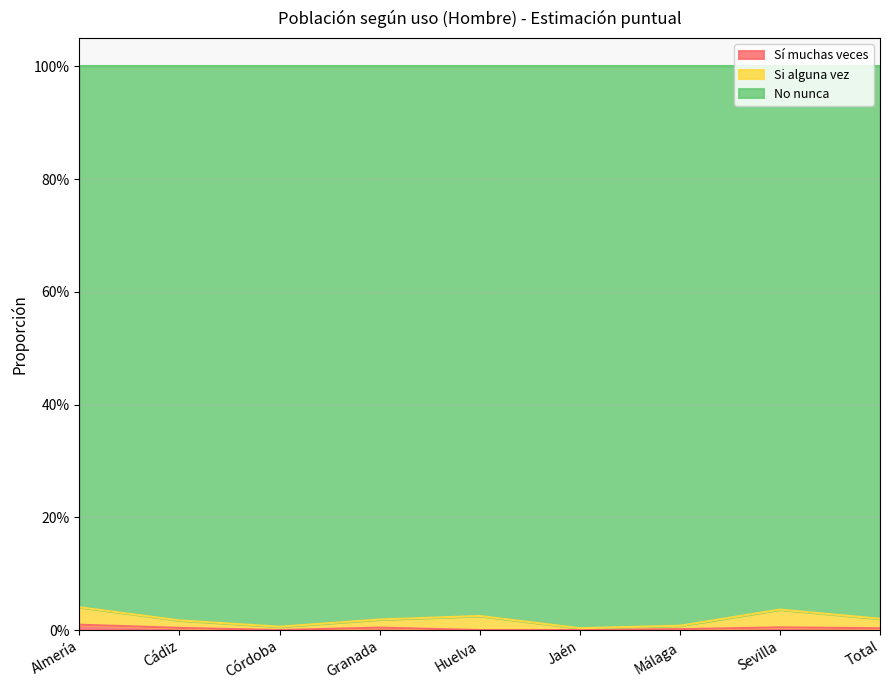

The value of Sí muchas veces at Córdoba is -0.0. True or false?

False